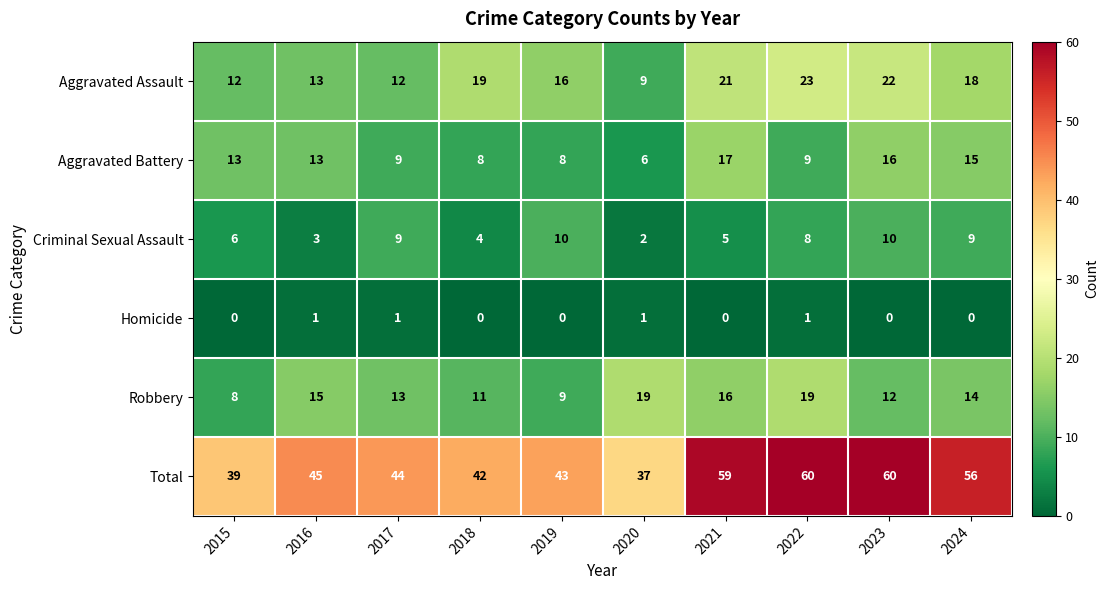

Rank the series by their maximum value, from highest to lowest.

Total, Aggravated Assault, Robbery, Aggravated Battery, Criminal Sexual Assault, Homicide